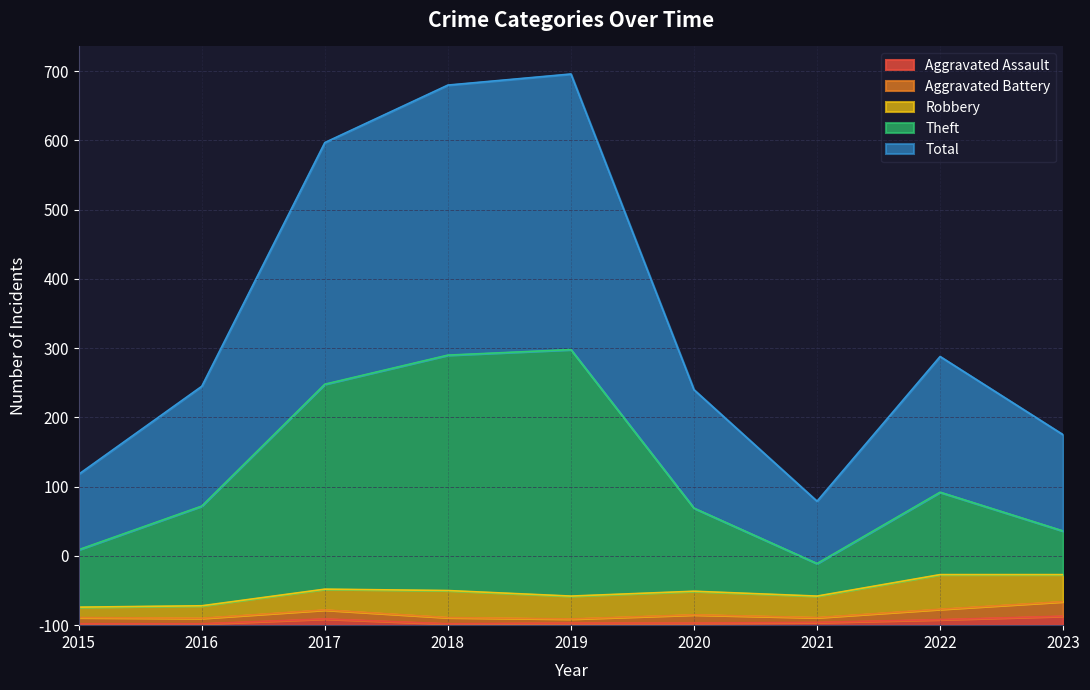

At which category does the chart reach its peak across all series?

2019